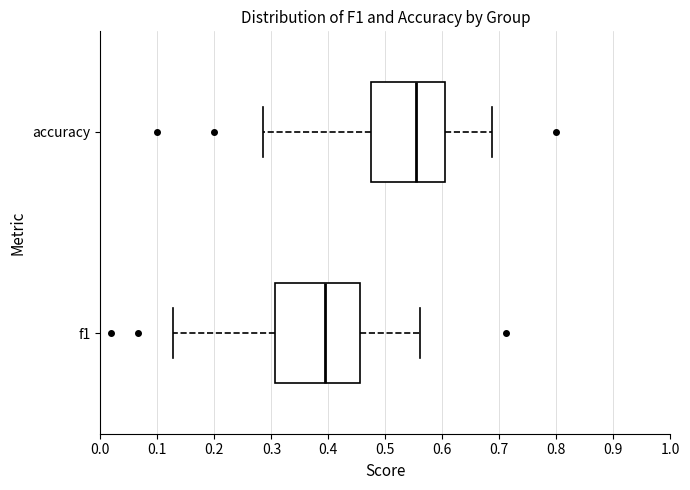

Which box has the furthest to the left median line?

f1